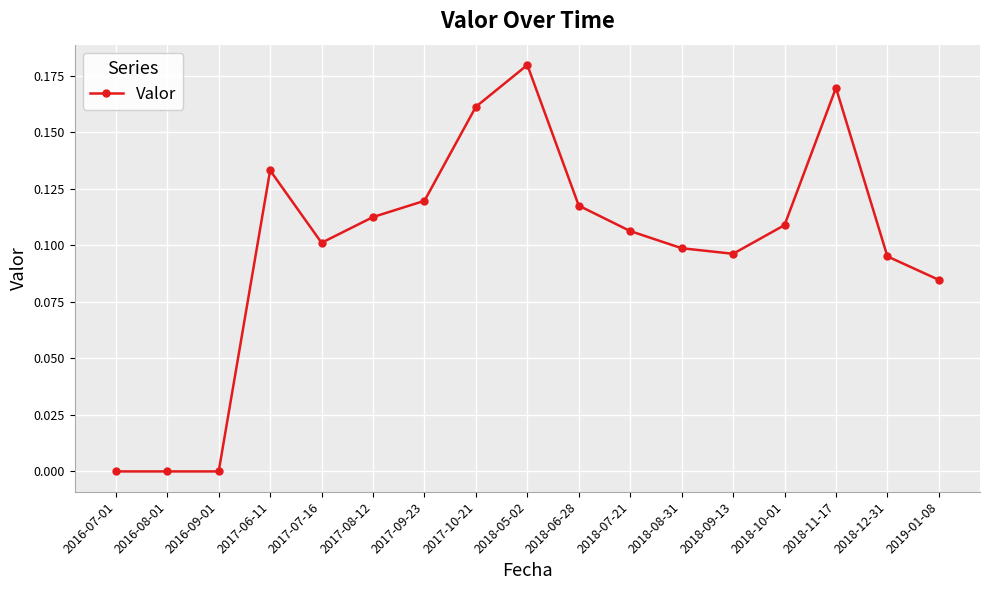

At which category does the chart reach its peak across all series?

2018-05-02